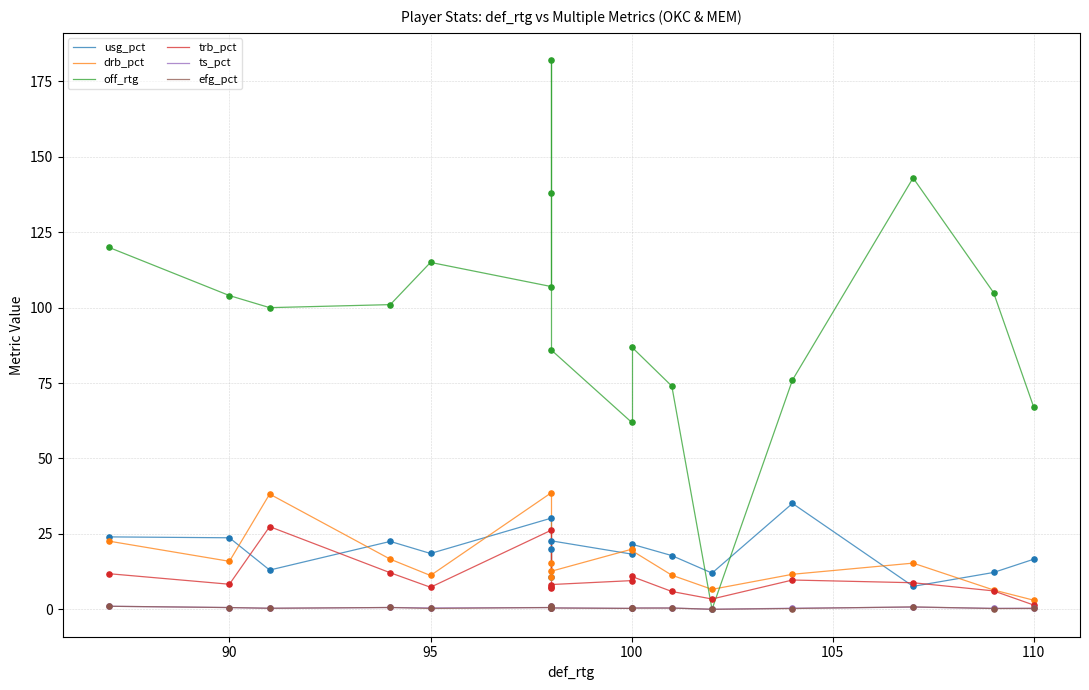

Is the value of efg_pct at 90 greater than the value of usg_pct at 85?

No